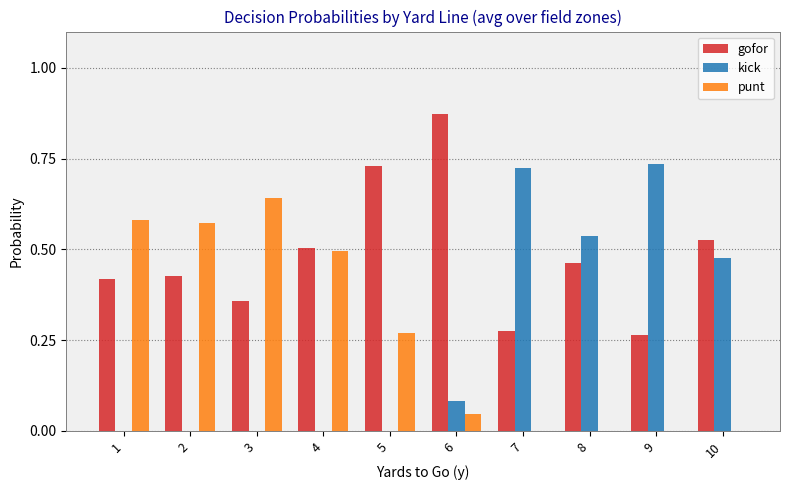

The punt series shows 0.3 at 7. True or false?

False